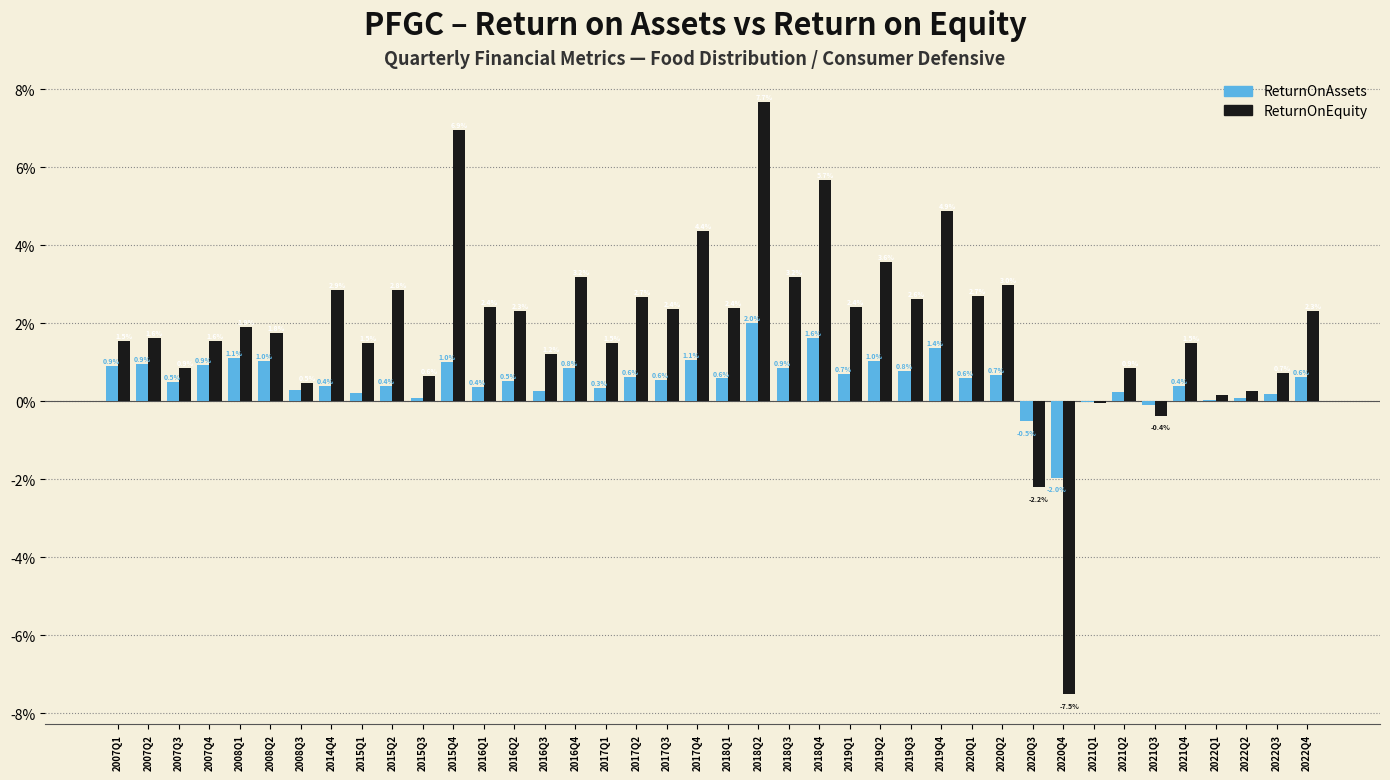

Which category has the highest value in the ReturnOnEquity series?

2018Q2